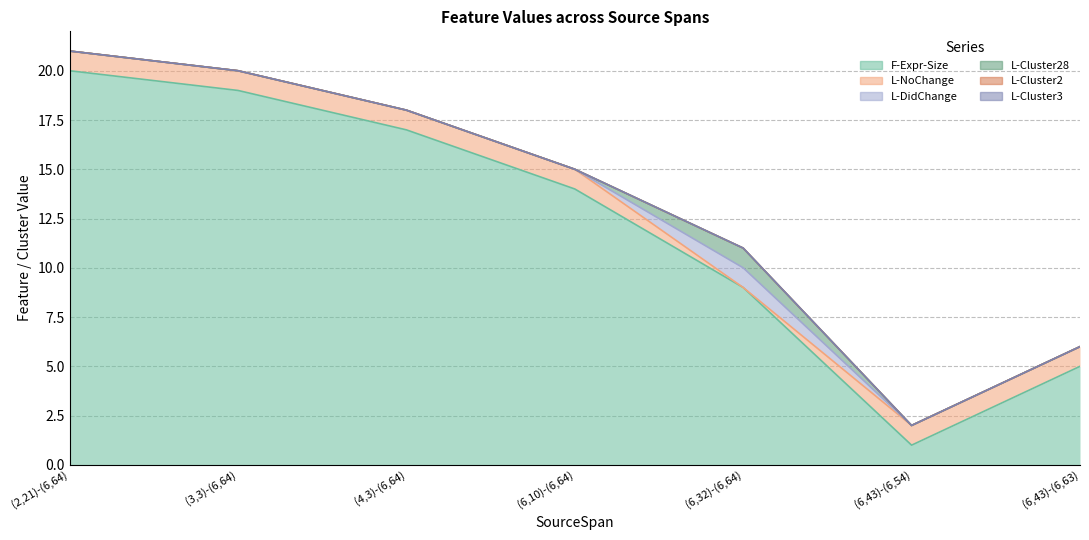

Count the number of categories in the chart.

7